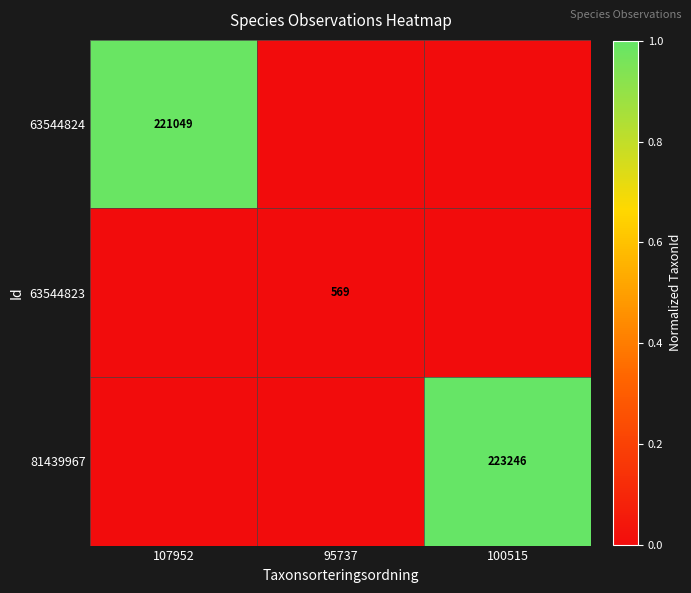

Is the value of 81439967 at 100515 greater than the value of 63544824 at 107952?

Yes